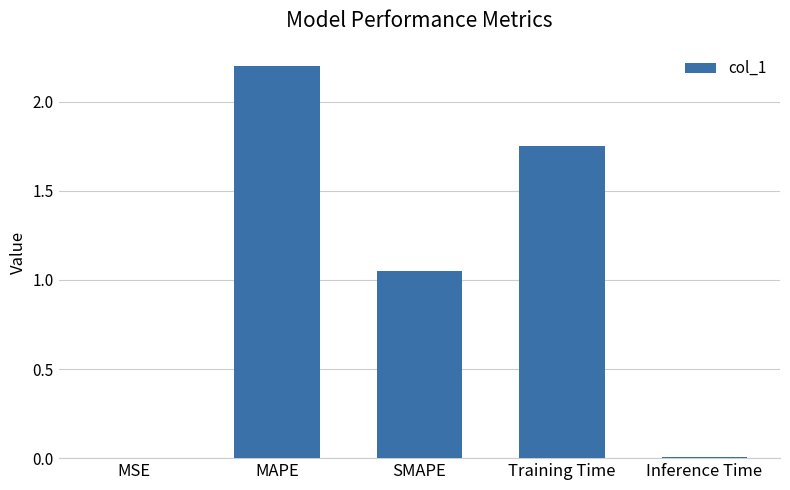

Where does the data first go above 1?

MAPE